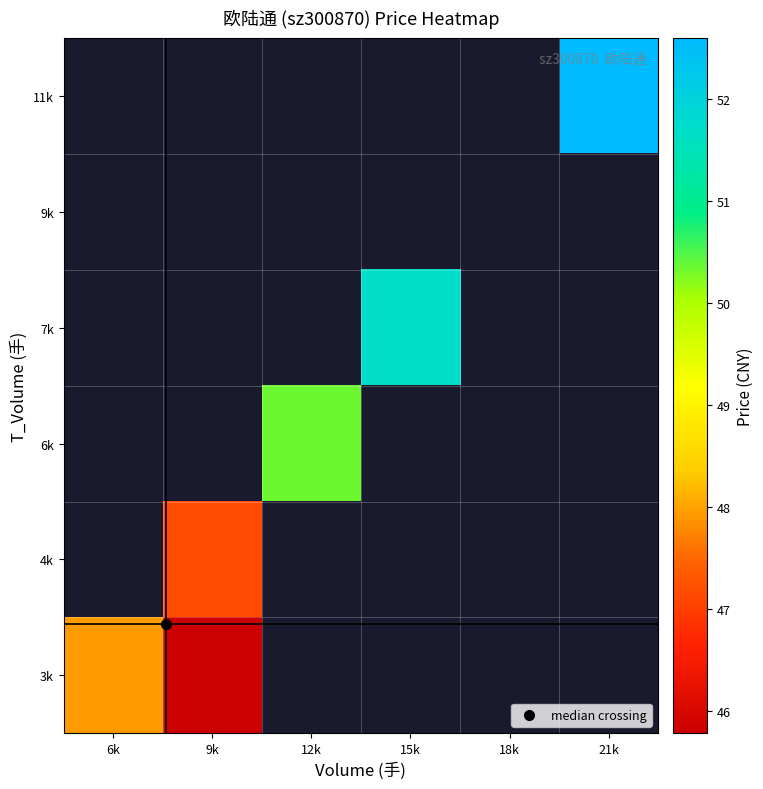

At how many categories does at least one series exceed 51?

2